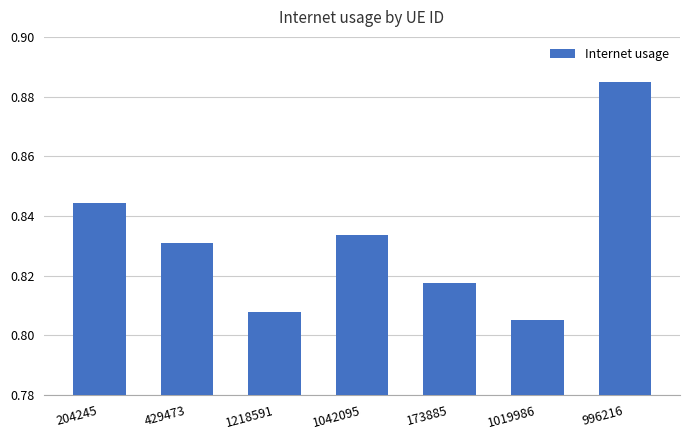

At which category does the chart reach its minimum across all series?

1019986